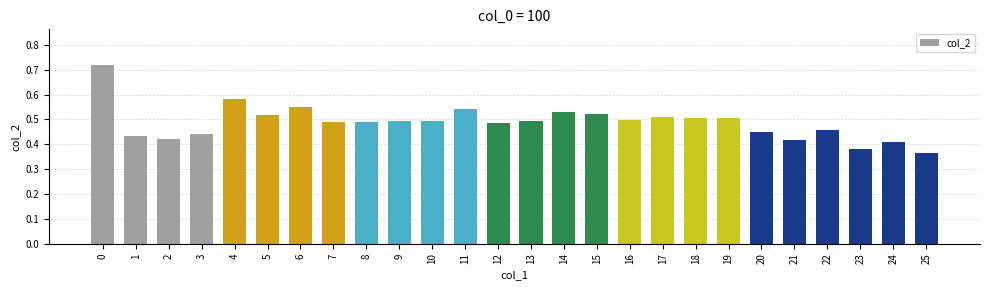

Count the values in the range 0 to 1.

26